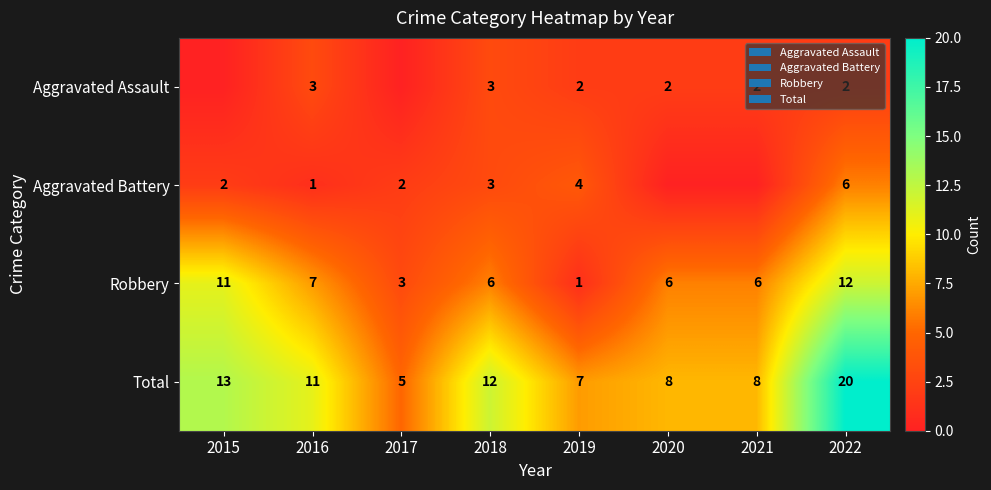

How many values in the Total series are below 11?

4